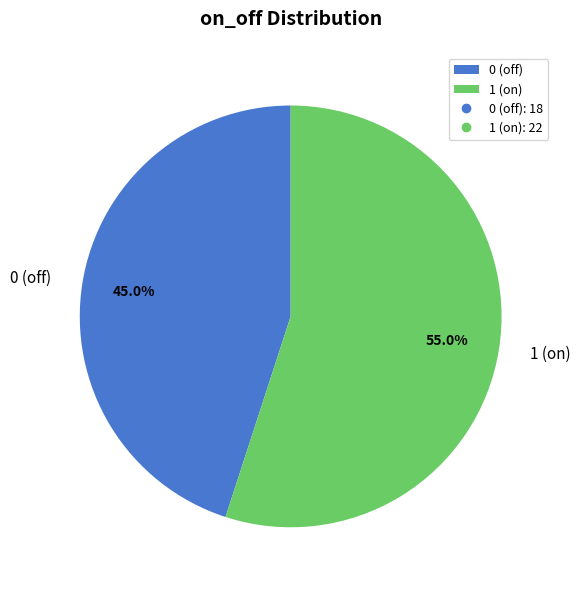

What is the majority slice?

1 (on)